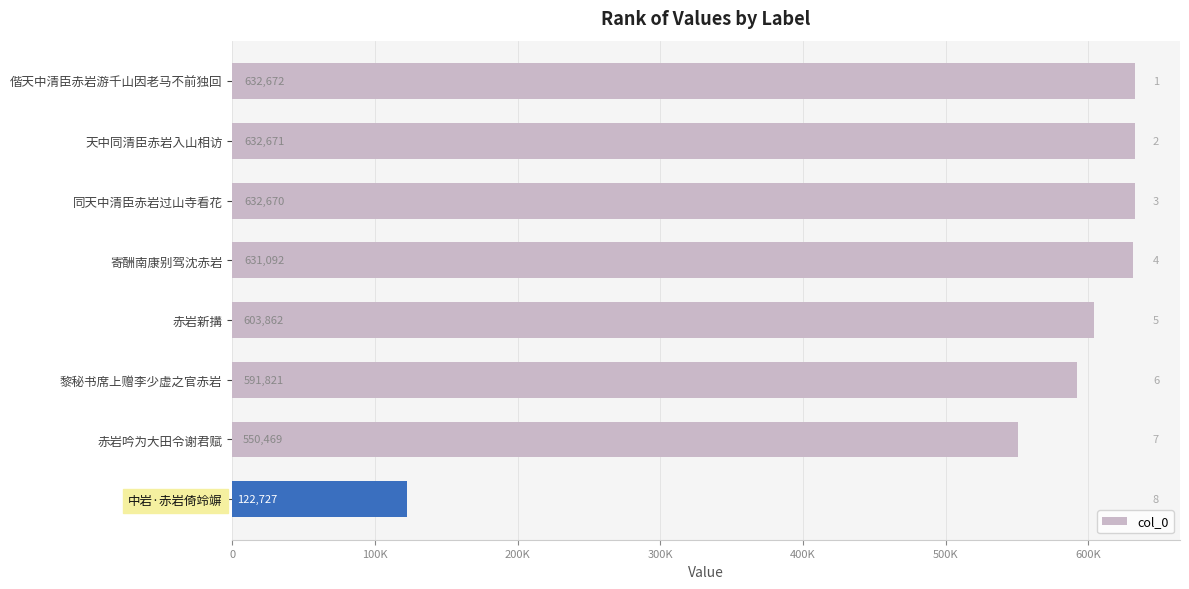

Does the chart contain stacked bars?

No